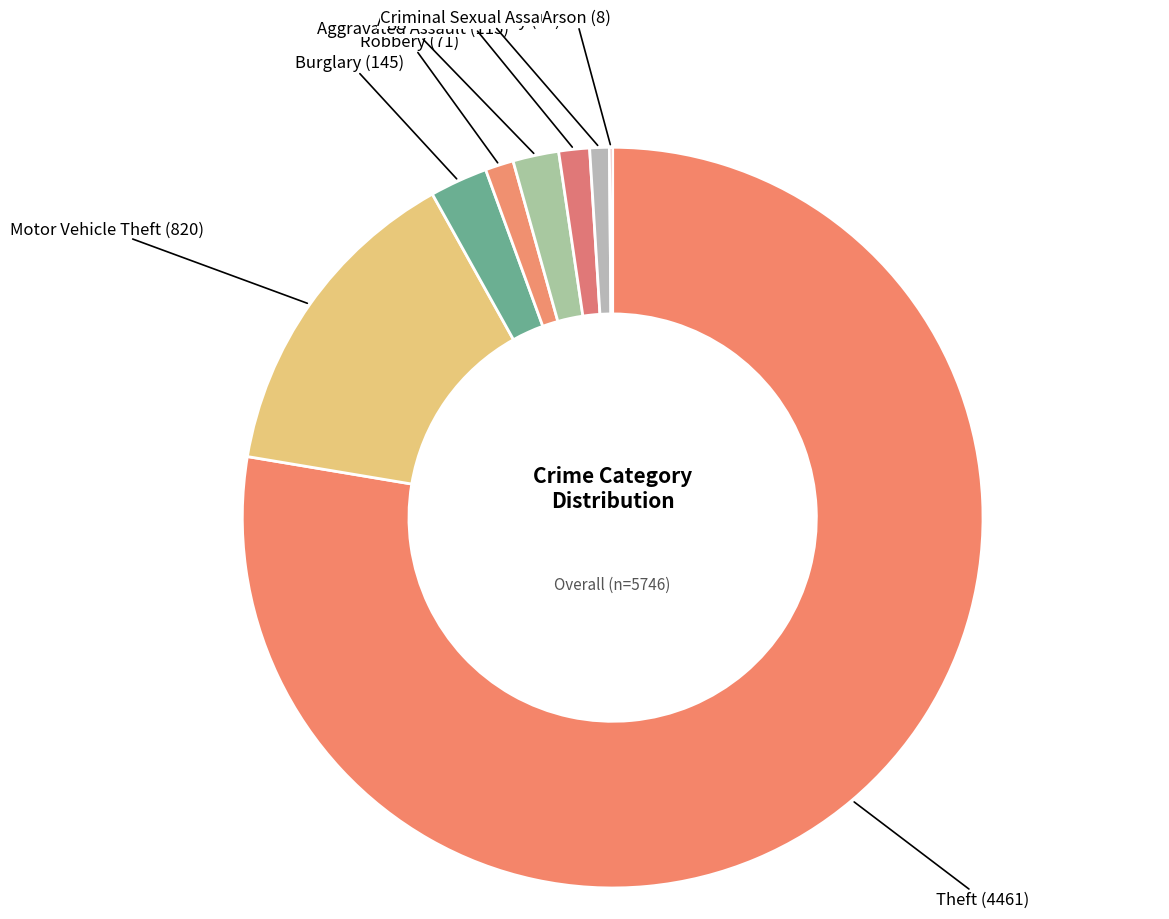

What is the smallest slice in the pie chart?

Arson